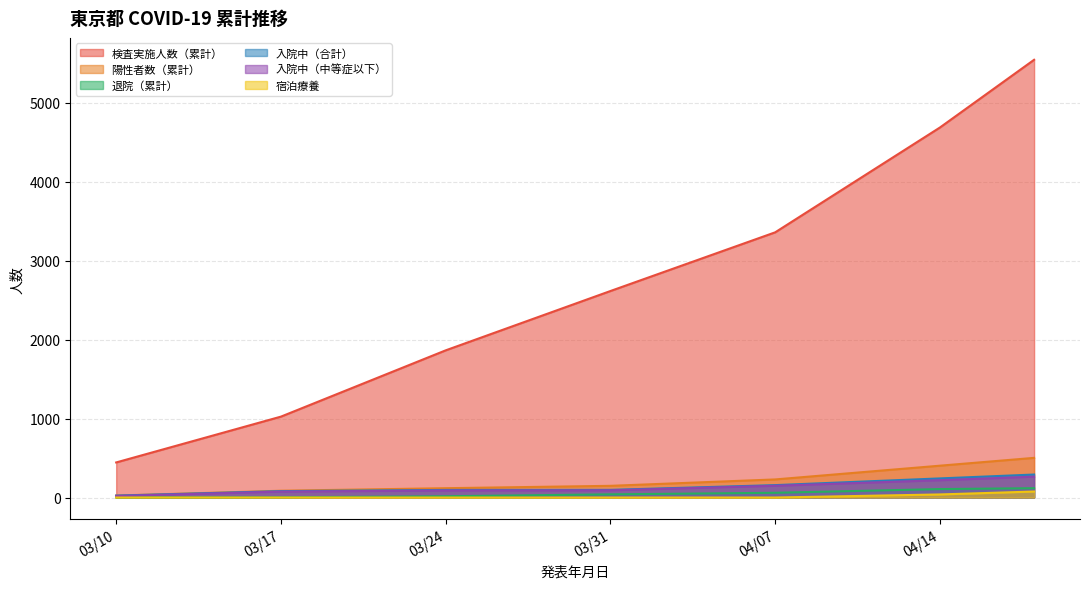

At how many categories does at least one series exceed 2987?

3